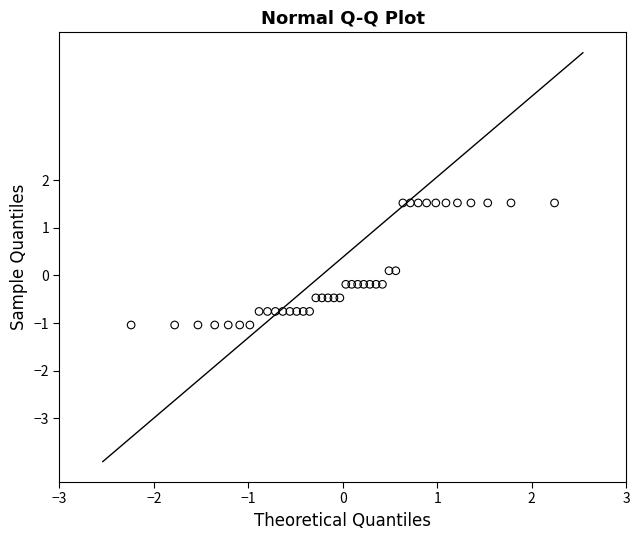

What is the range of Y values (max minus min)?

2.6